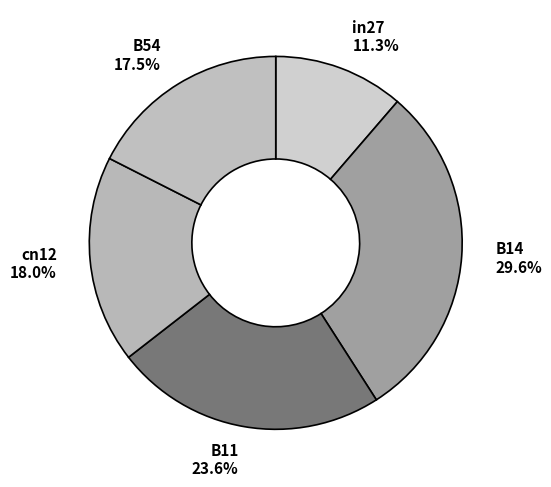

To the nearest percent, what percentage of the pie is in27?

11%